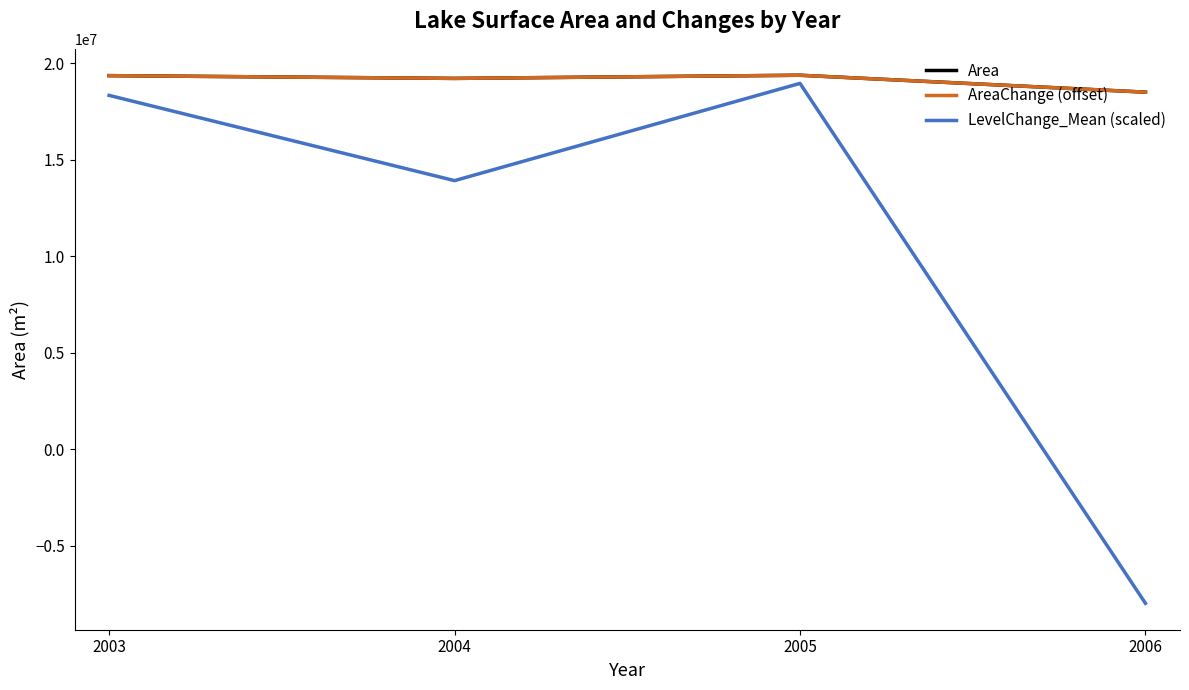

At which category does AreaChange (offset) reach its first local valley?

2004